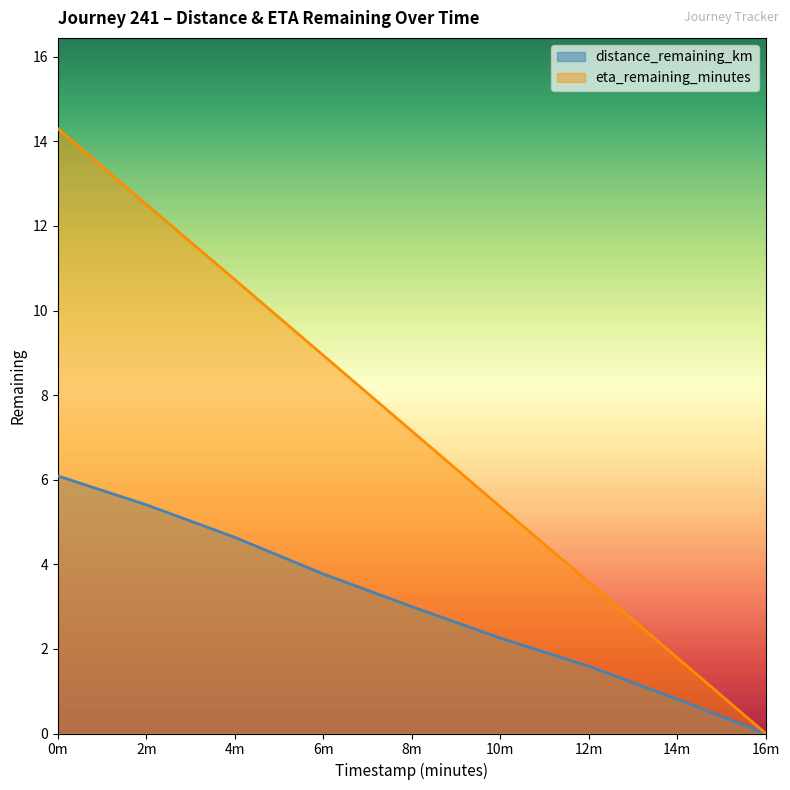

True or false: distance_remaining_km has more than 2 interior local peaks.

False